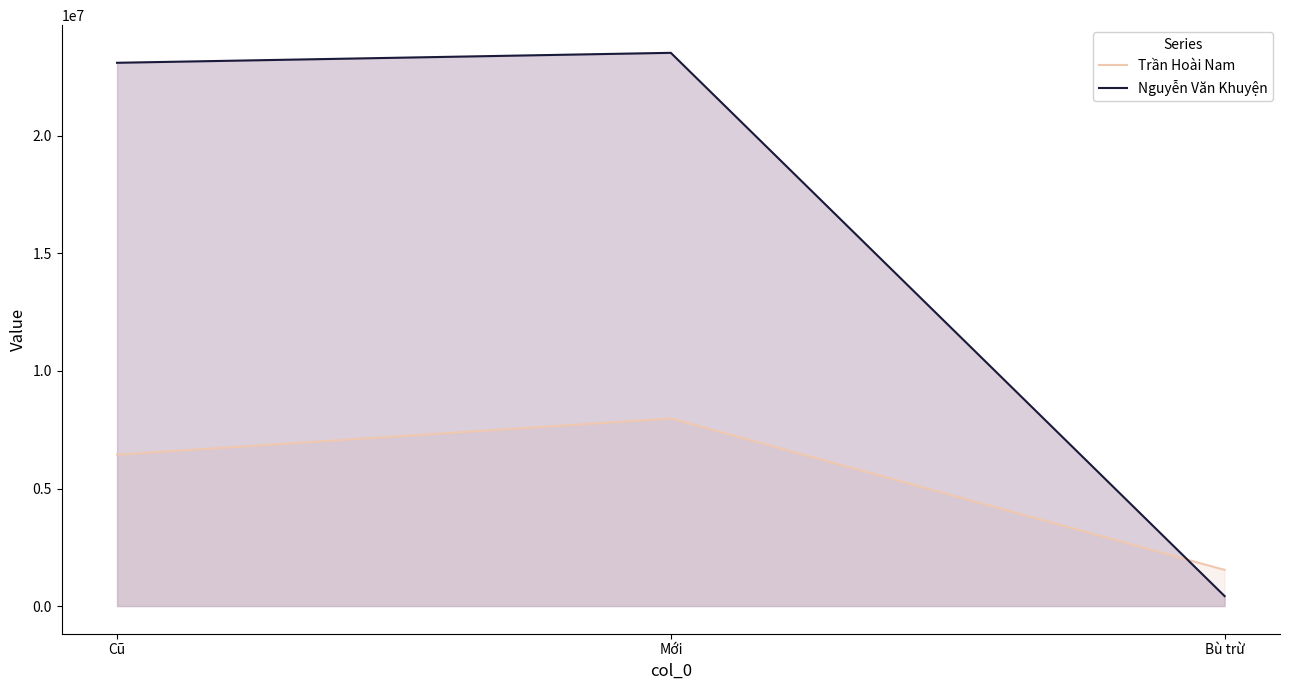

At how many categories does at least one series exceed 17335193?

2